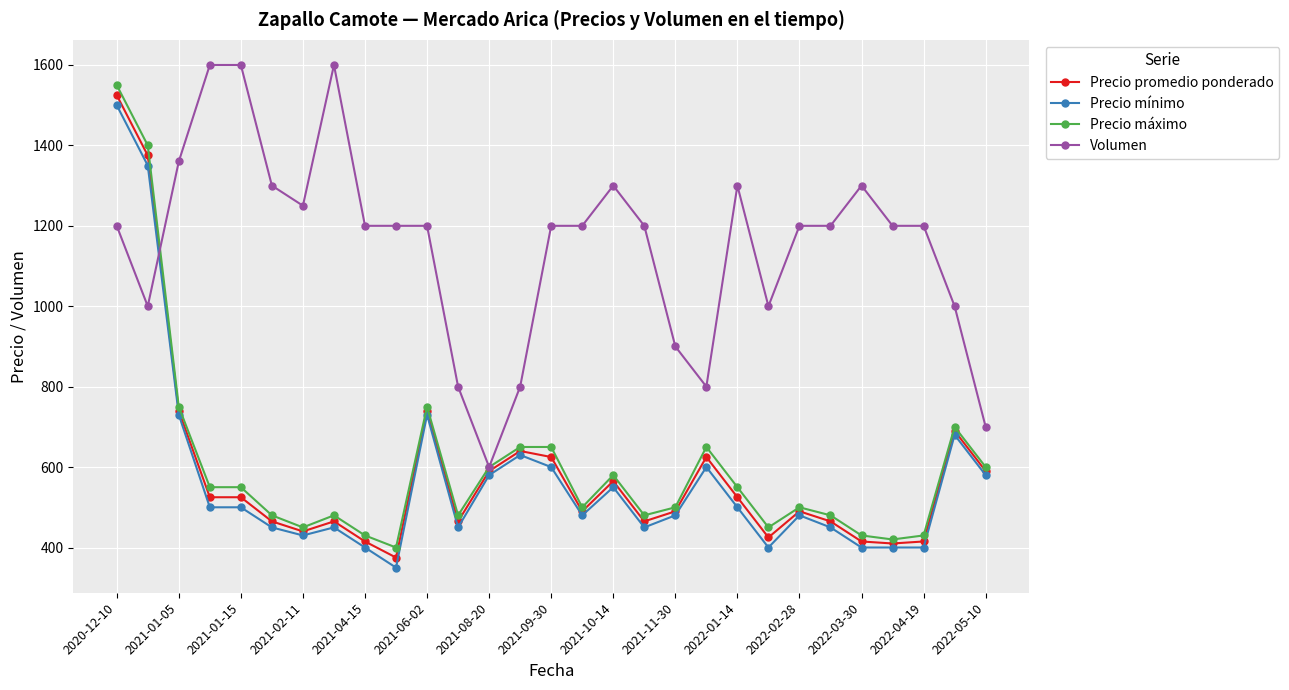

What is the value of the Precio promedio ponderado point at the 6th from the left?

465